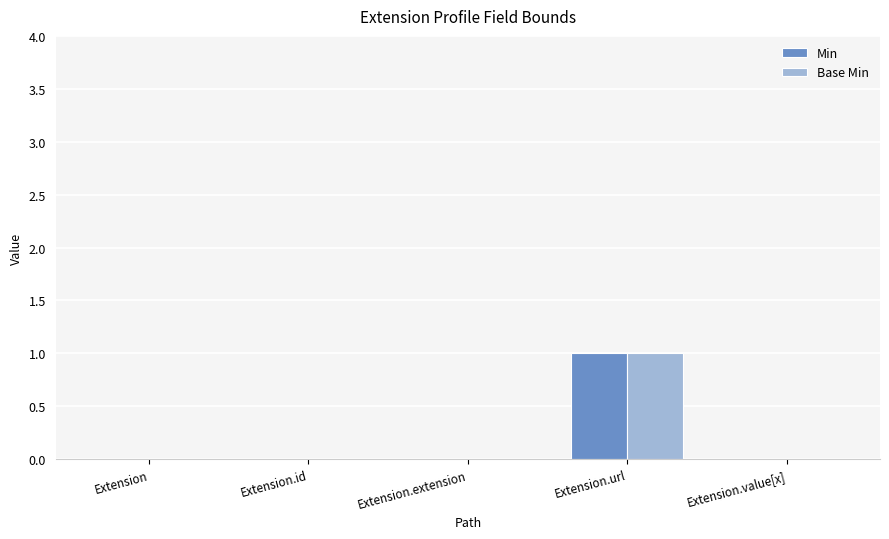

The value of Min at Extension.id is 0. True or false?

True